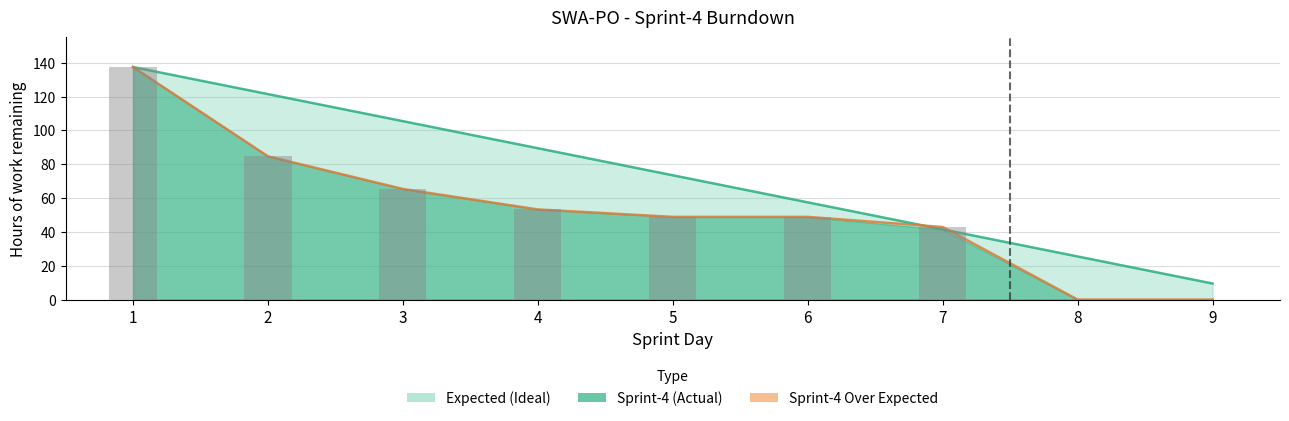

What is the sum of the values at 3 and 4?

118.7